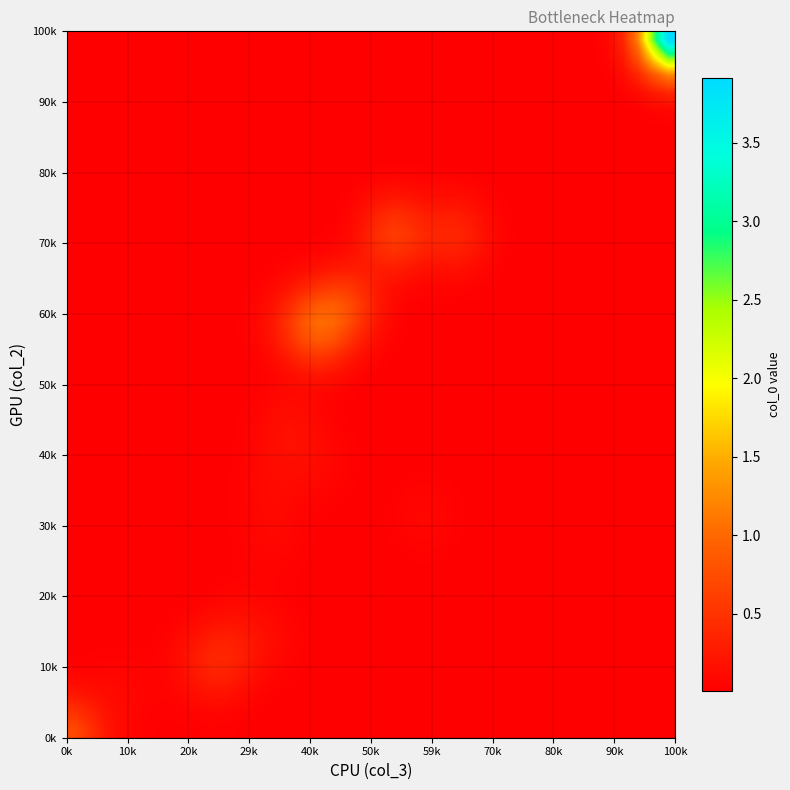

What is the maximum value shown in the chart?

3.9